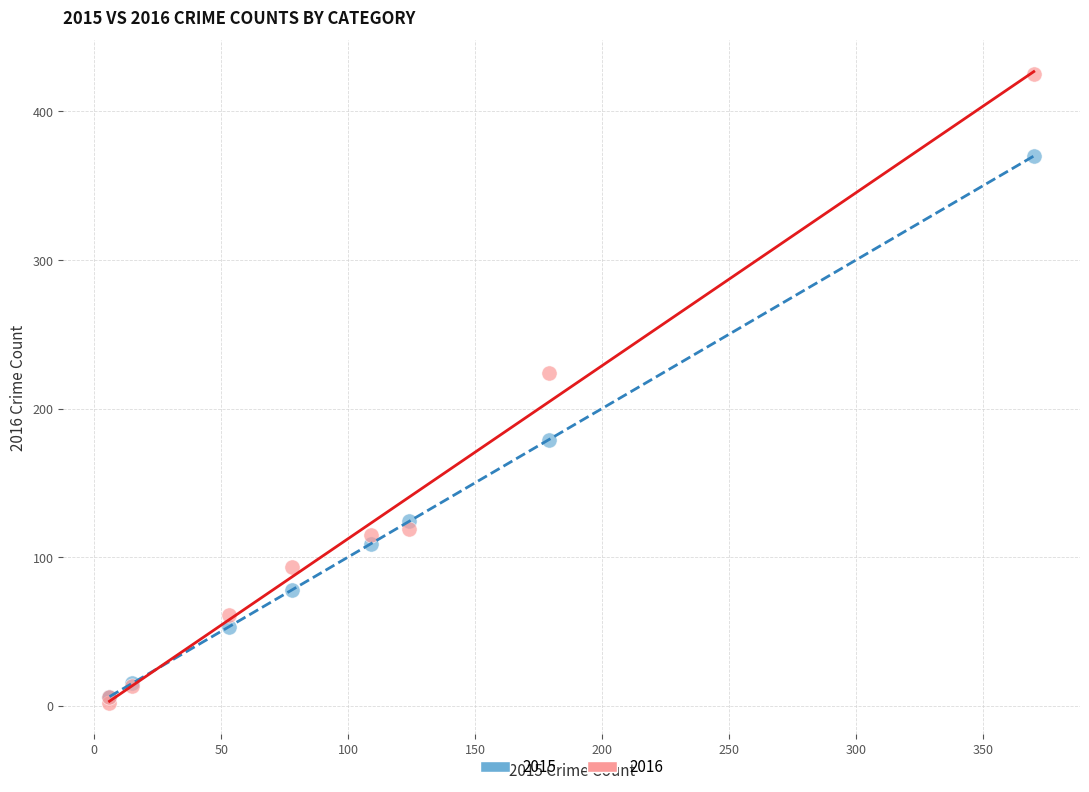

Across all series, what Y value is closest to 213?

224